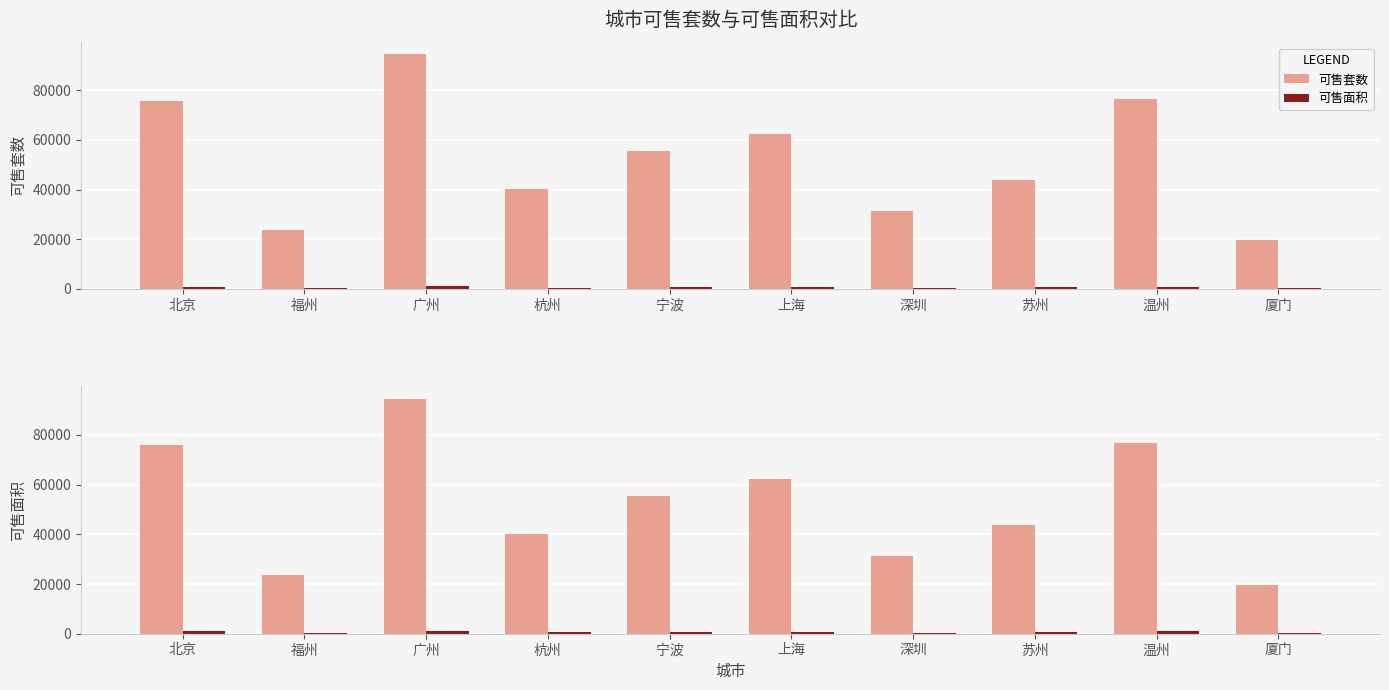

At which category is the sum across all series the highest?

广州